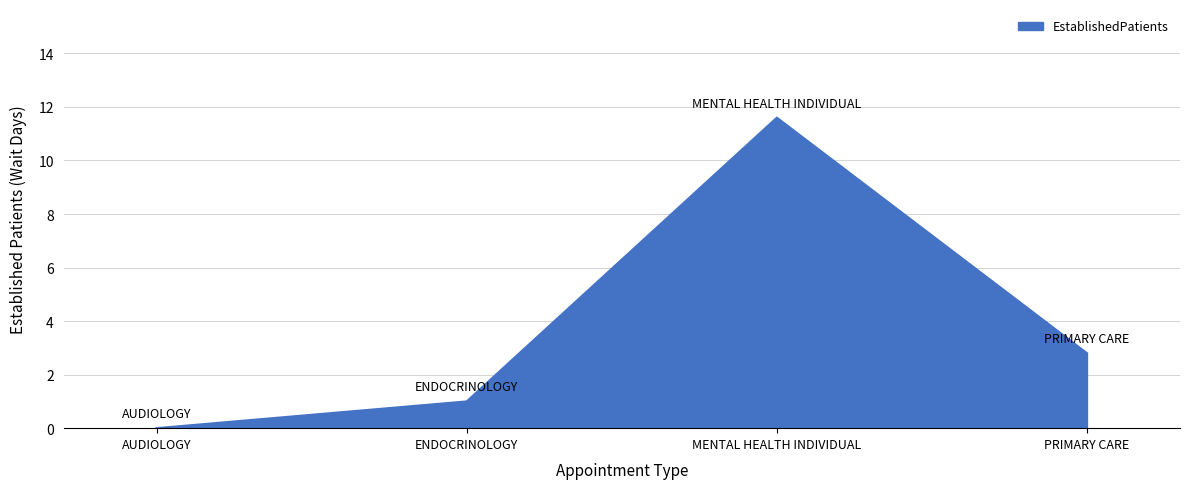

What is the change in value from MENTAL HEALTH INDIVIDUAL to PRIMARY CARE?

-8.8